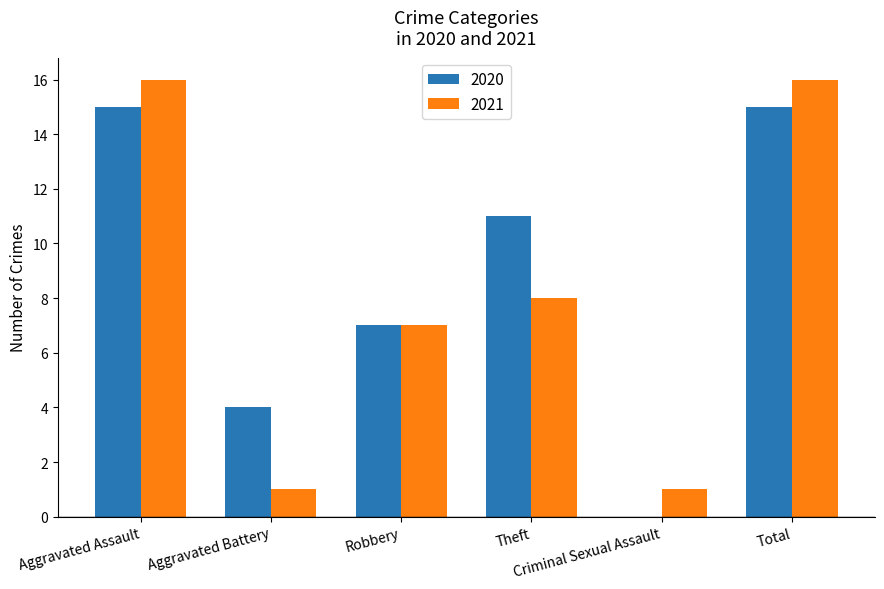

Is it true that 2020 equals 18 at Theft?

False